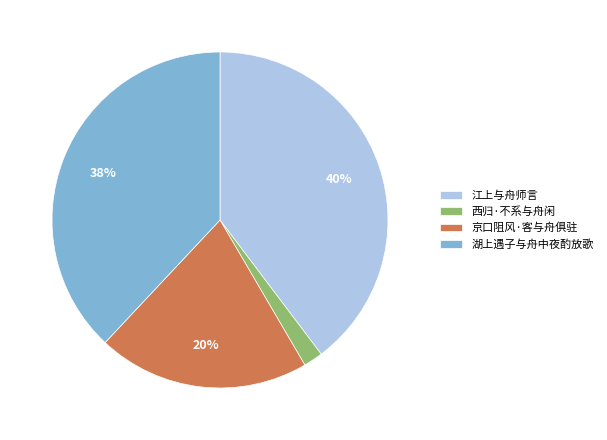

Is 江上与舟师言 the majority of the pie?

No